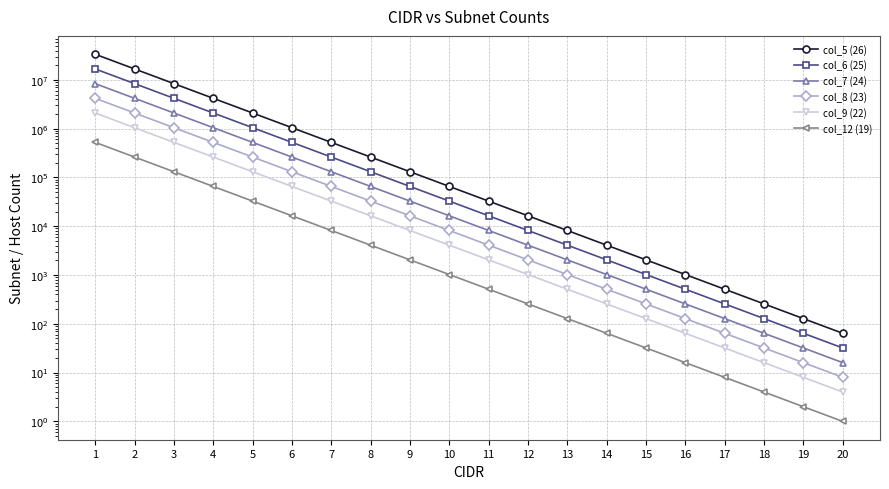

Which series has the largest total across all categories?

col_5 (26)